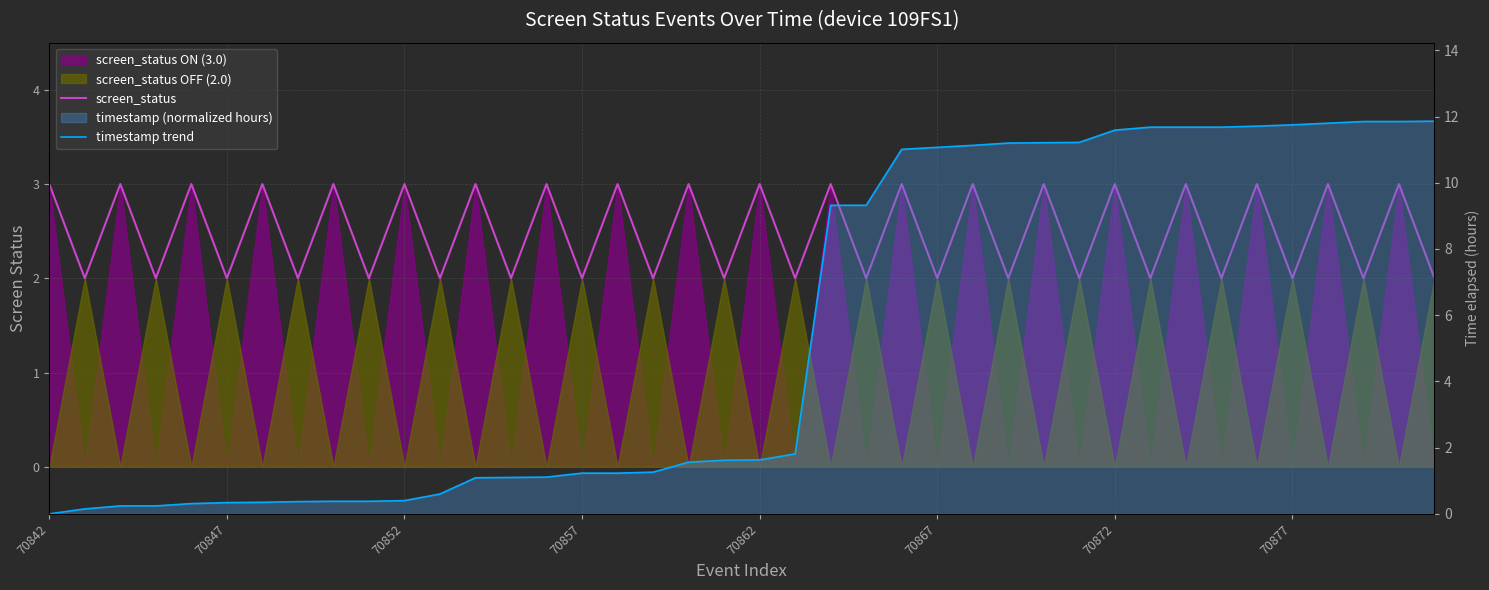

Does the chart have visible grid lines?

Yes